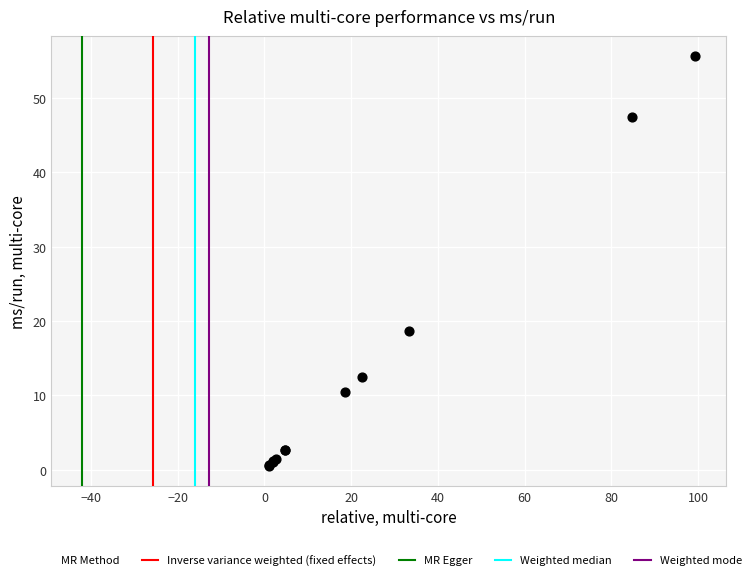

What Y value in the scatter plot is closest to 28?

18.7